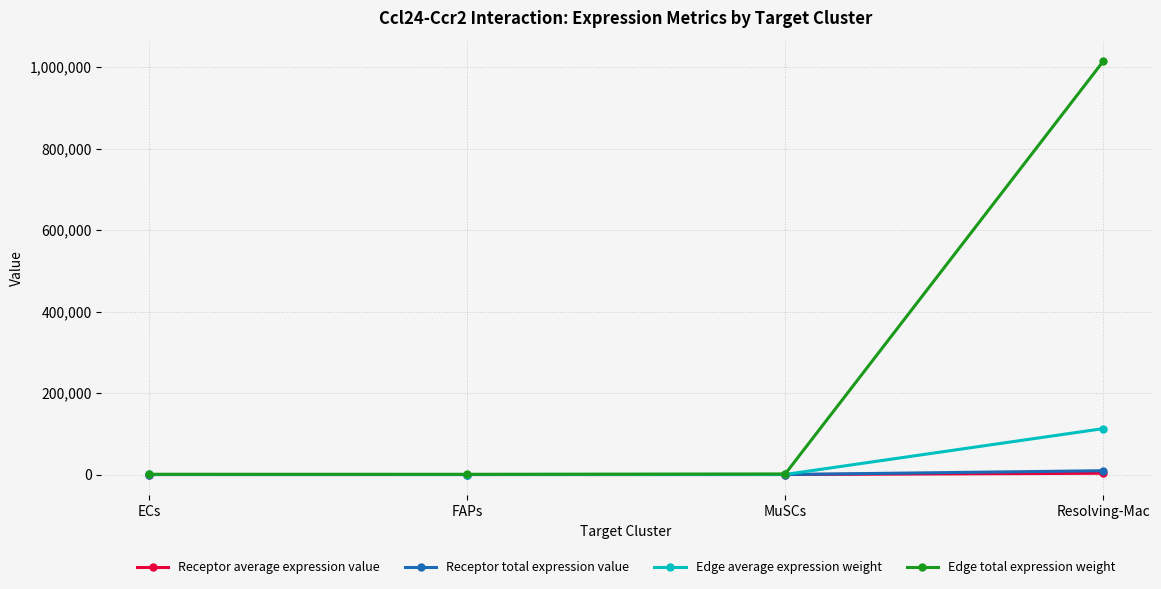

How many interior local valleys does the Edge total expression weight series have?

1